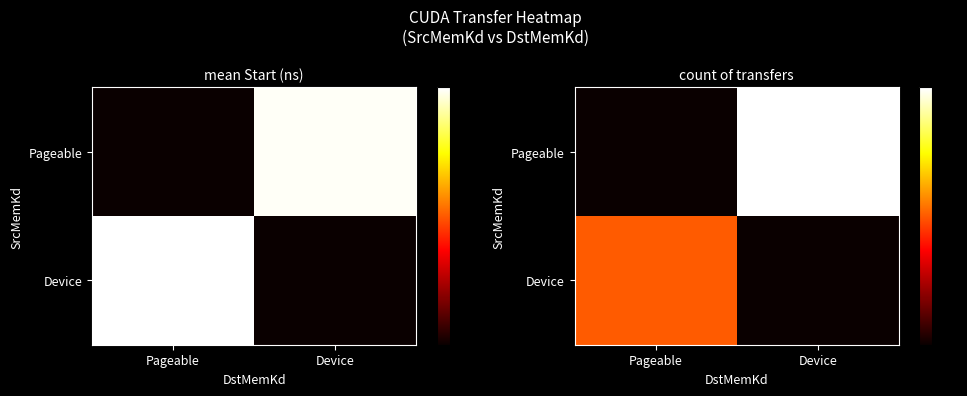

What is the total value across all series at Pageable?

12